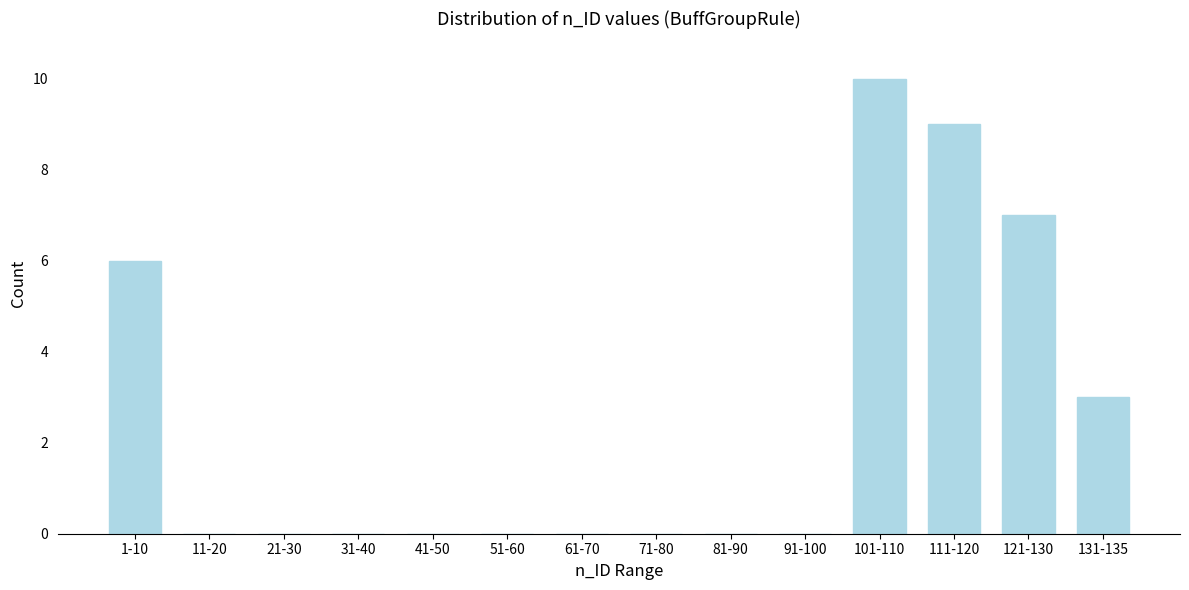

Reading left to right, transcribe all the data shown in this chart.

1-10=6	11-20=0	21-30=0	31-40=0	41-50=0	51-60=0	61-70=0	71-80=0	81-90=0	91-100=0	101-110=10	111-120=9	121-130=7	131-135=3